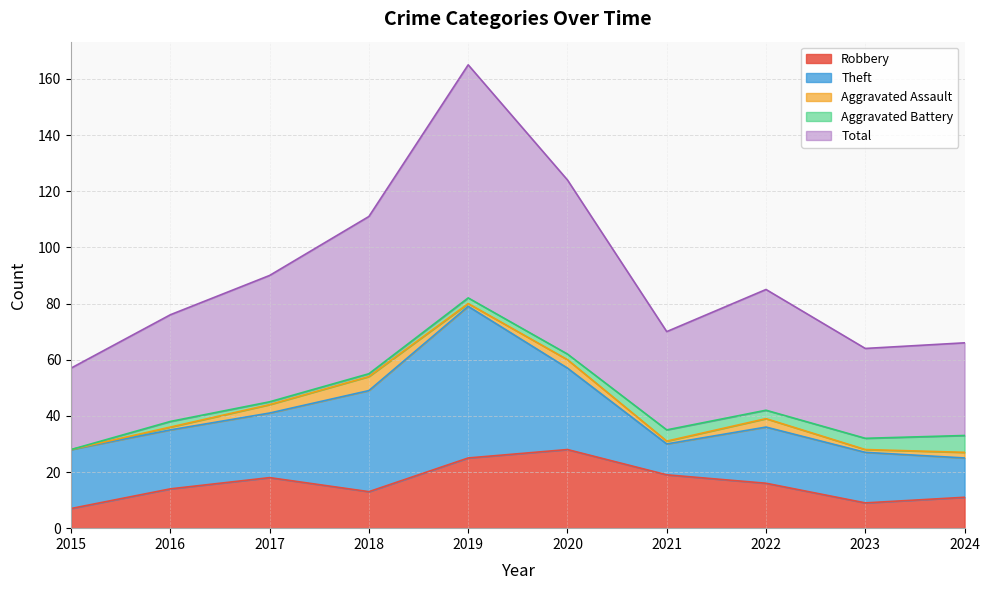

True or false: Theft and Aggravated Battery intersect in this chart.

False